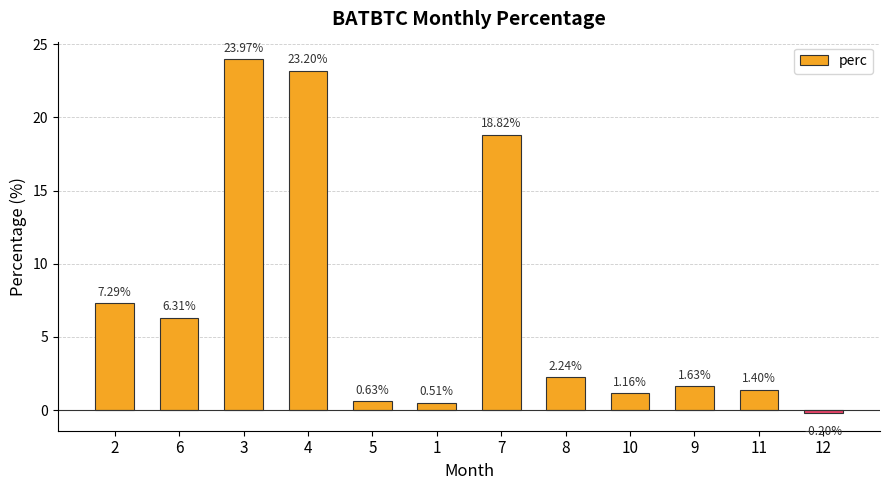

How many positive values are there?

11